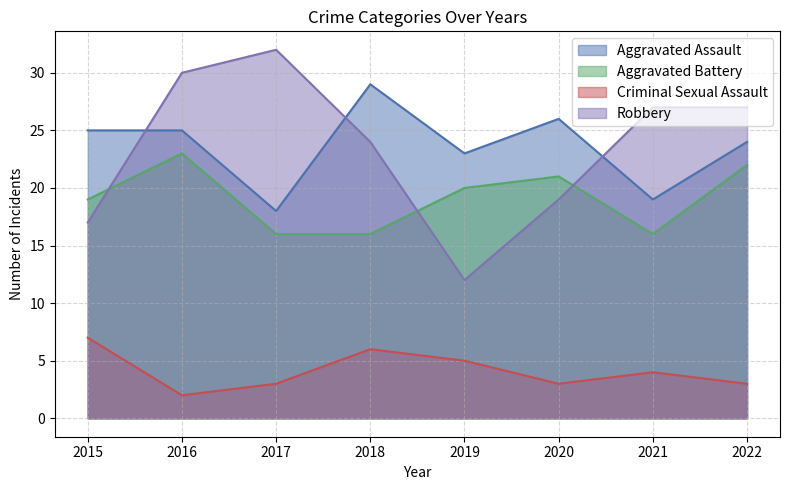

True or false: Robbery and Criminal Sexual Assault intersect in this chart.

False